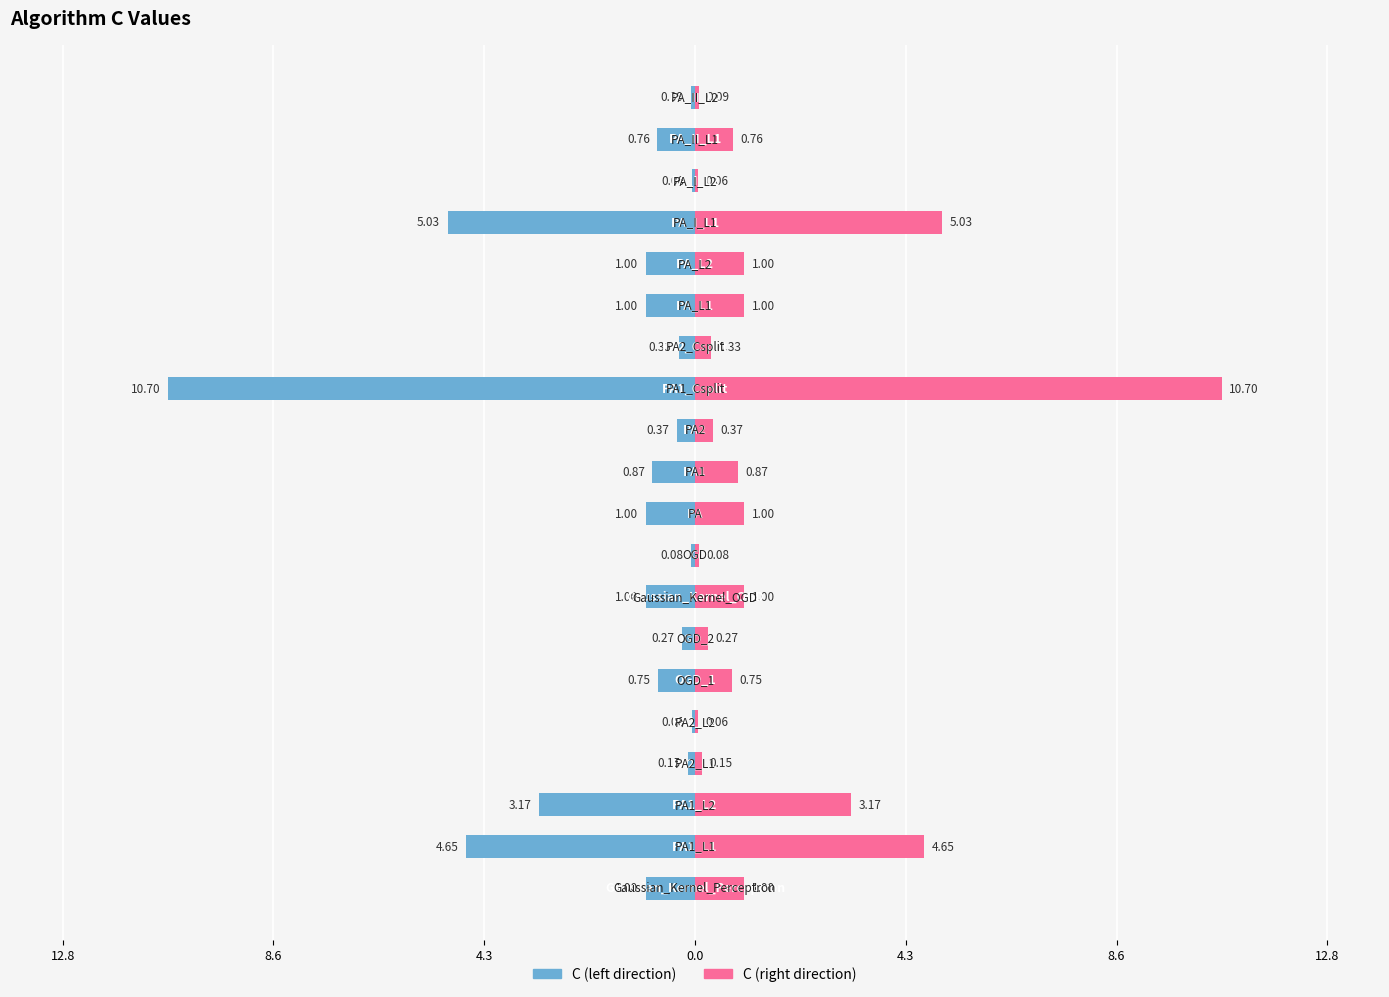

How many series are shown in this chart?

2